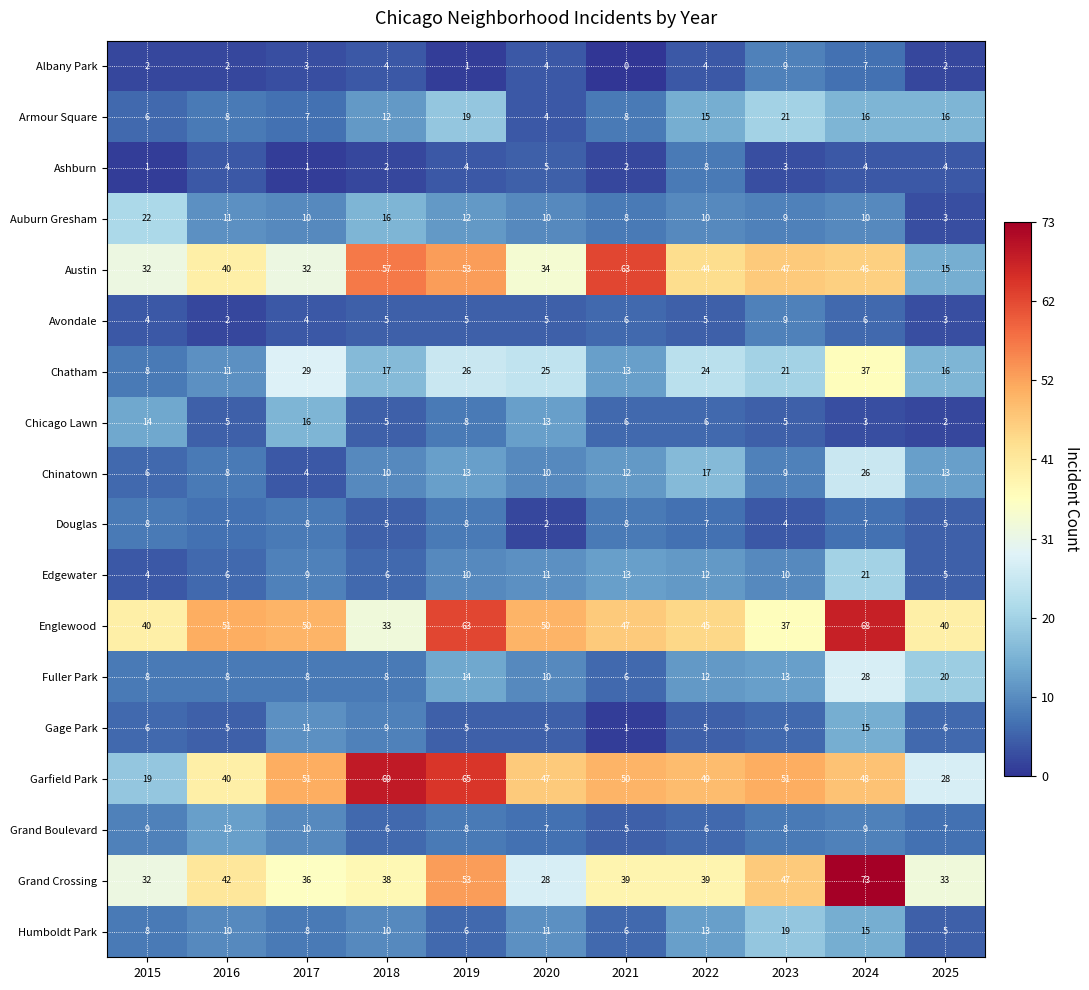

Which series changed the most between 2018 and 2023?

Garfield Park